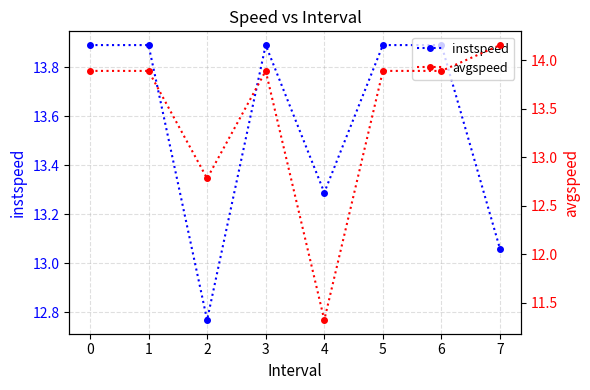

Where is instspeed nearest to the value 13?

7